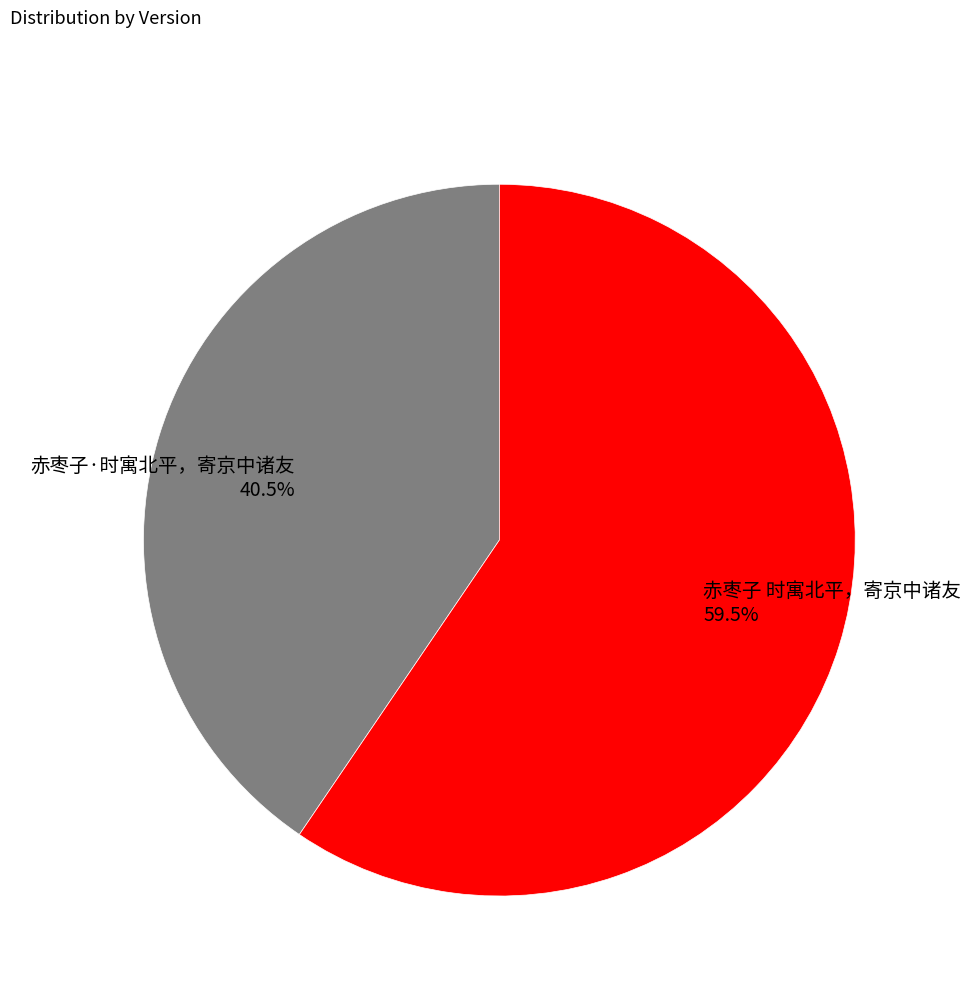

Which slice is the largest?

赤枣子 时寓北平，寄京中诸友